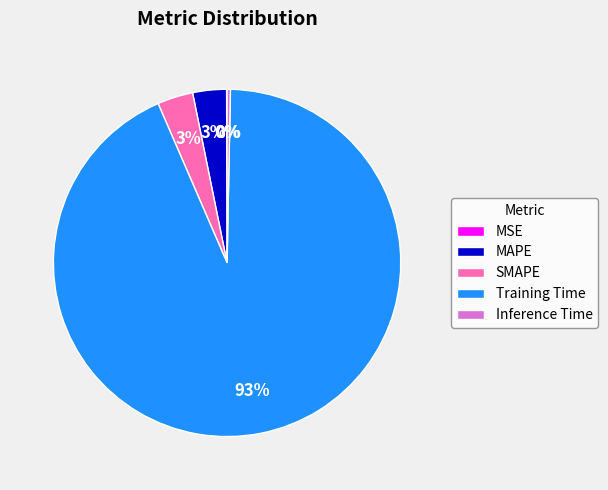

To the nearest percent, what is the difference between the Inference Time and MAPE slice percentages?

3%